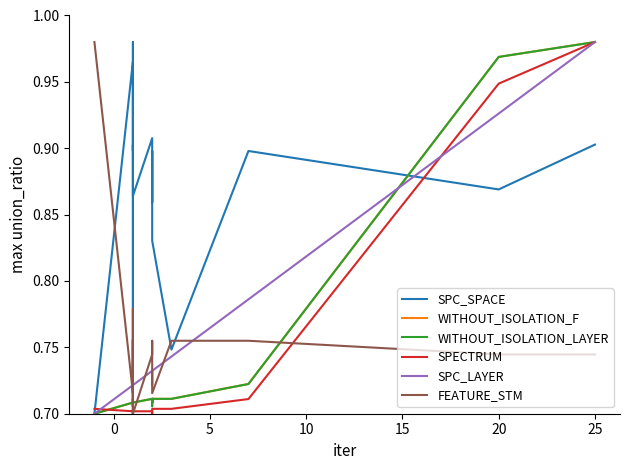

Which series has the largest range (max minus min)?

SPC_SPACE